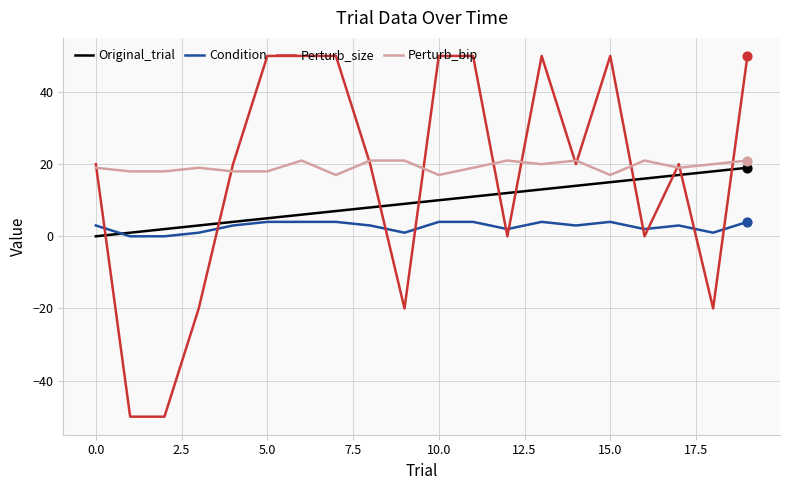

What are all the series names shown in the legend?

Original_trial, Condition, Perturb_size, Perturb_bip